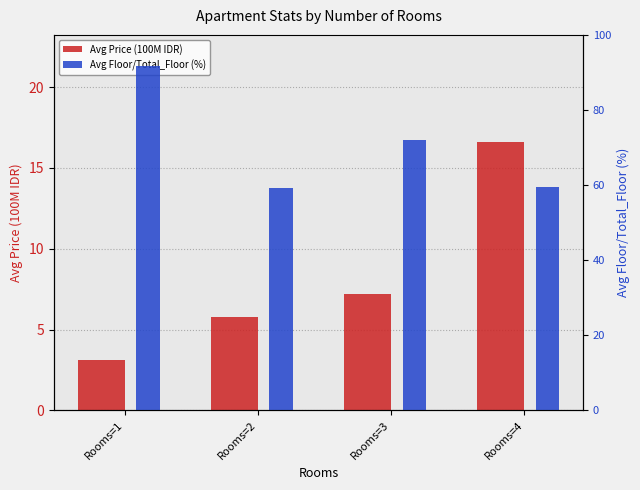

How many groups of bars are there?

4